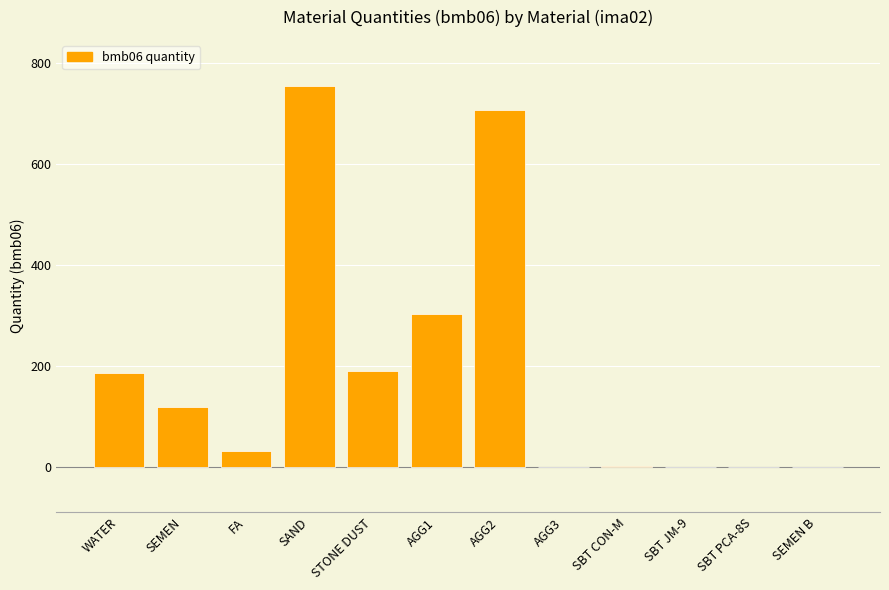

What is the approximate value at STONE DUST?

189.0